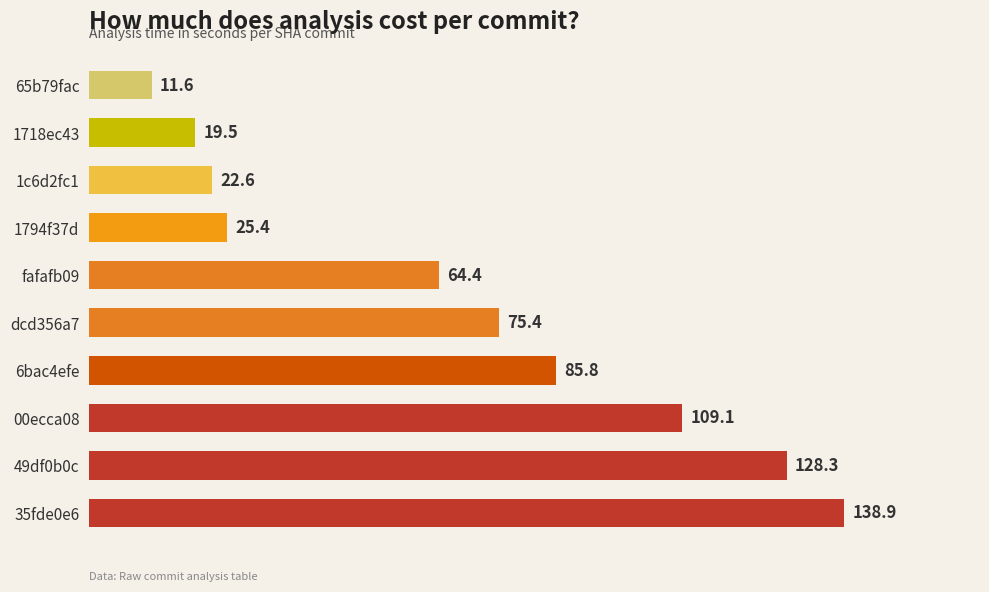

Rank the categories by value from lowest to highest.

65b79fac, 1718ec43, 1c6d2fc1, 1794f37d, fafafb09, dcd356a7, 6bac4efe, 00ecca08, 49df0b0c, 35fde0e6